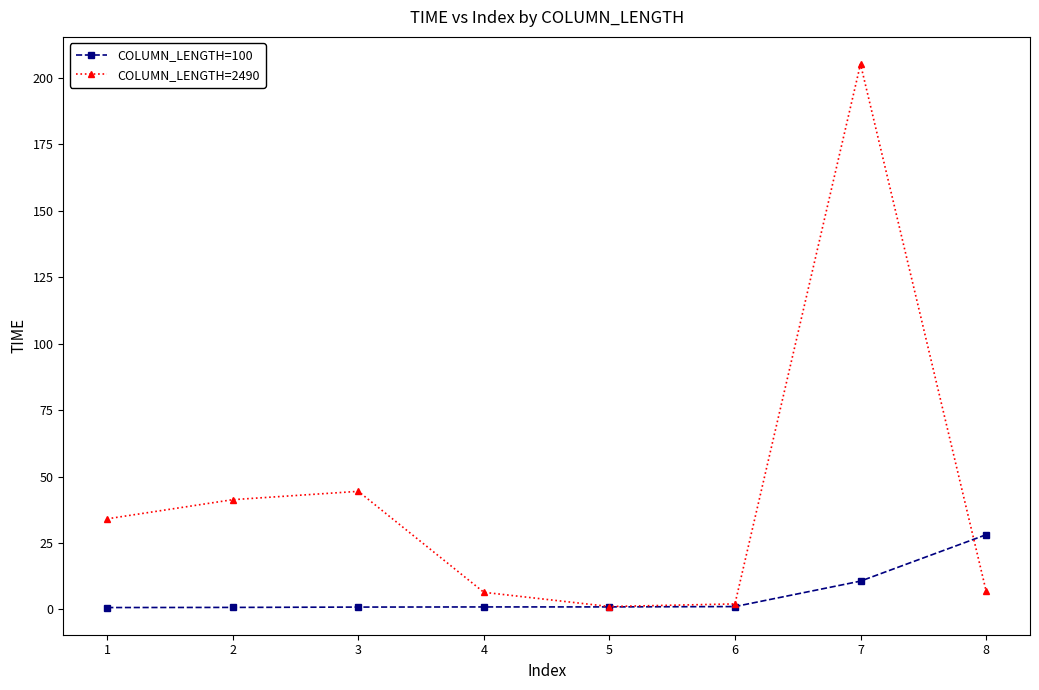

How many lines are shown in the chart?

2